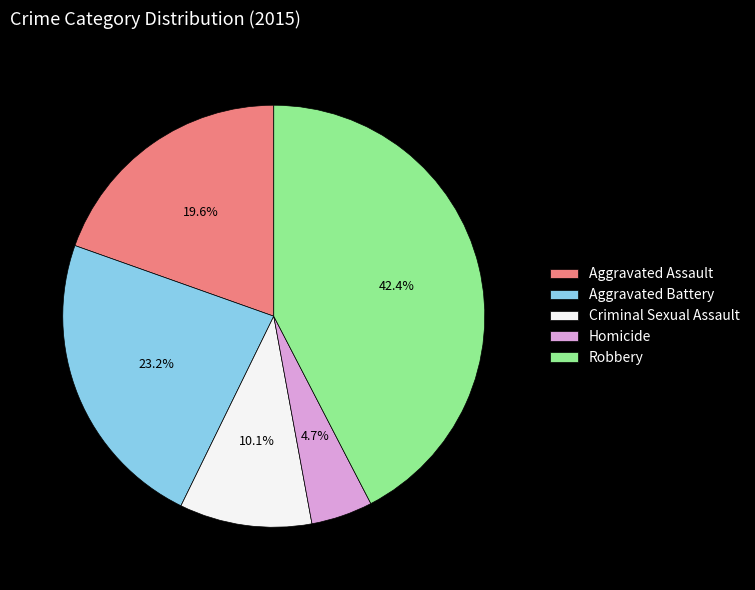

How much of the chart is everything except Criminal Sexual Assault?

89.9%